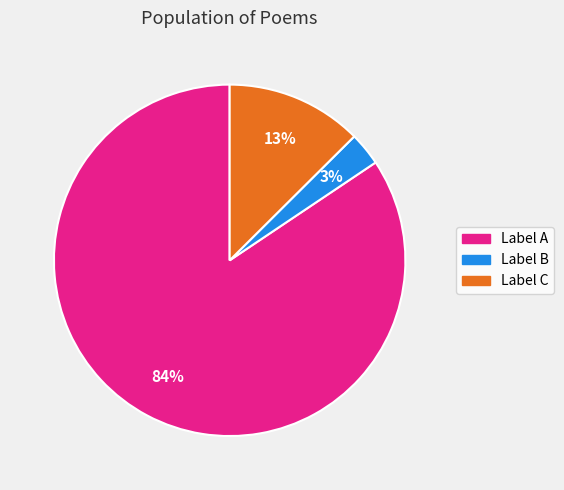

Count the number of slices in the pie.

3